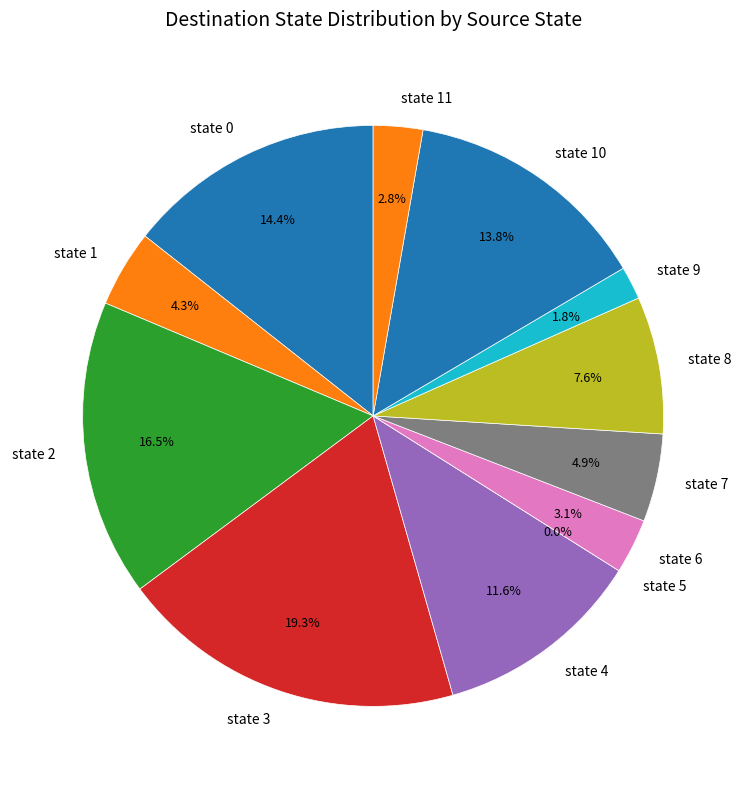

To the nearest percent, what portion does state 8 represent?

8%